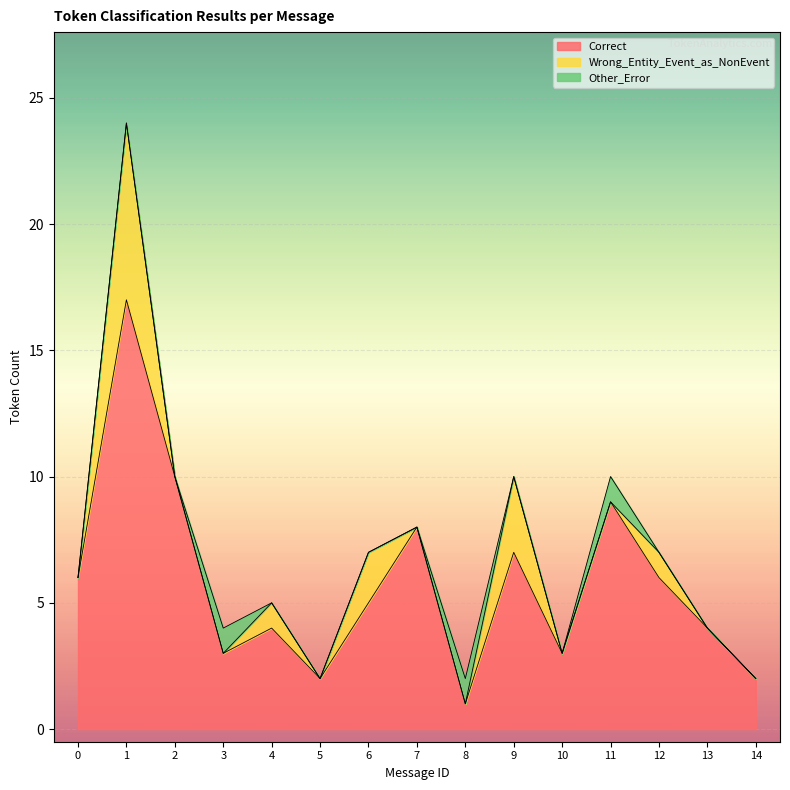

Is the value of Other_Error at 10 greater than the value of Wrong_Entity_Event_as_NonEvent at 9?

No